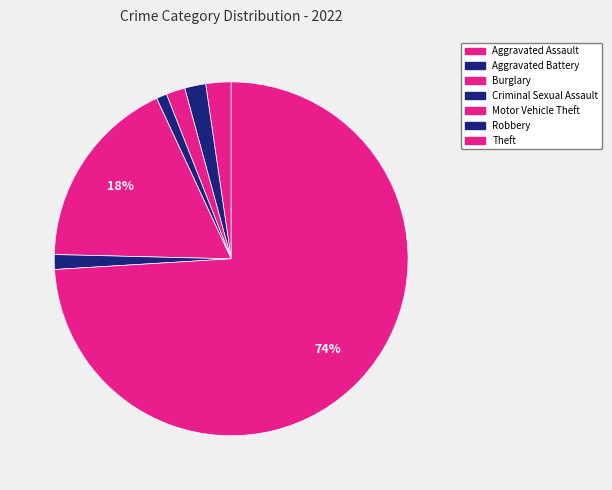

Does Theft account for over 50% of the chart?

Yes